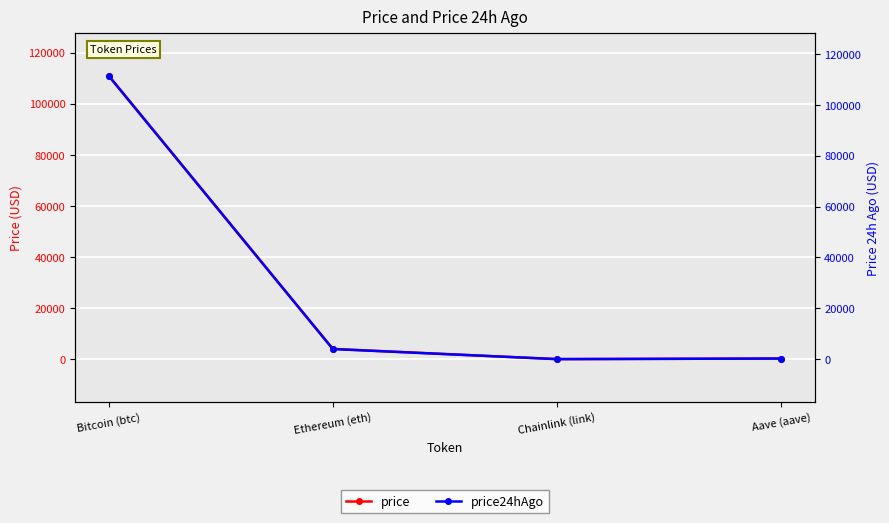

List the series in order of their peak value, lowest first.

price, price24hAgo